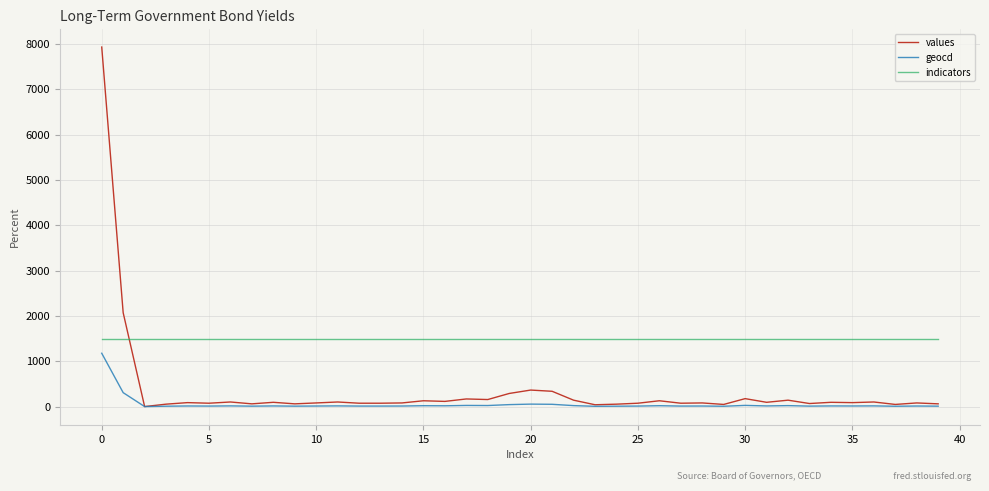

List the series in order of their overall mean, lowest first.

geocd, values, indicators